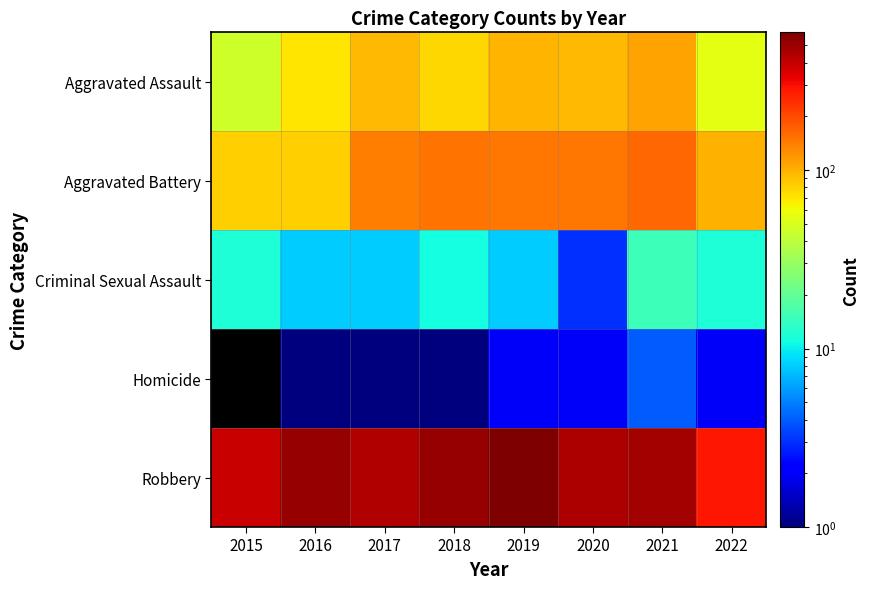

Reading left to right, extract all data points from this chart.

Aggravated Assault: 2015=46	2016=71	2017=95	2018=77	2019=98	2020=94	2021=110	2022=55
Aggravated Battery: 2015=82	2016=82	2017=142	2018=152	2019=148	2020=150	2021=163	2022=100
Criminal Sexual Assault: 2015=12	2016=8	2017=8	2018=11	2019=8	2020=3	2021=15	2022=12
Homicide: 2015=0	2016=1	2017=1	2018=1	2019=2	2020=2	2021=4	2022=2
Robbery: 2015=395	2016=510	2017=446	2018=519	2019=591	2020=450	2021=484	2022=286